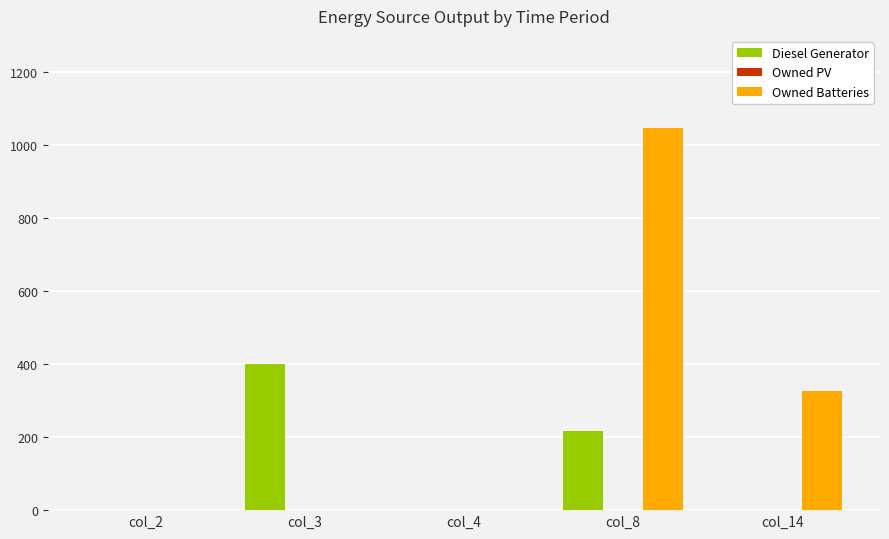

What is the spread (max minus min) of values at col_8?

831